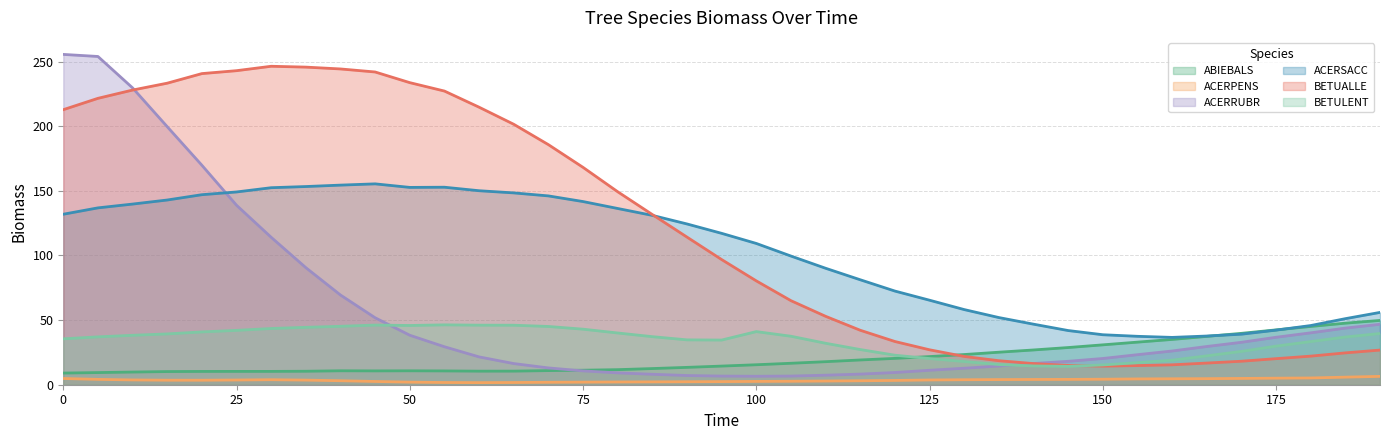

Which series has the largest total across all categories?

BETUALLE